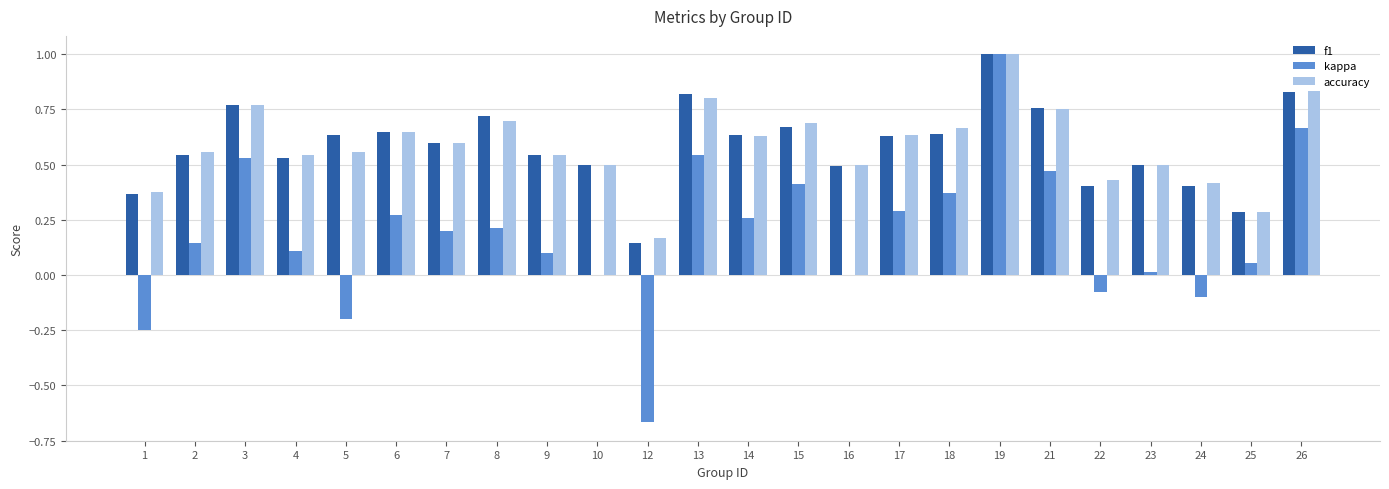

Are the bars grouped side by side (vs. stacked)?

Yes